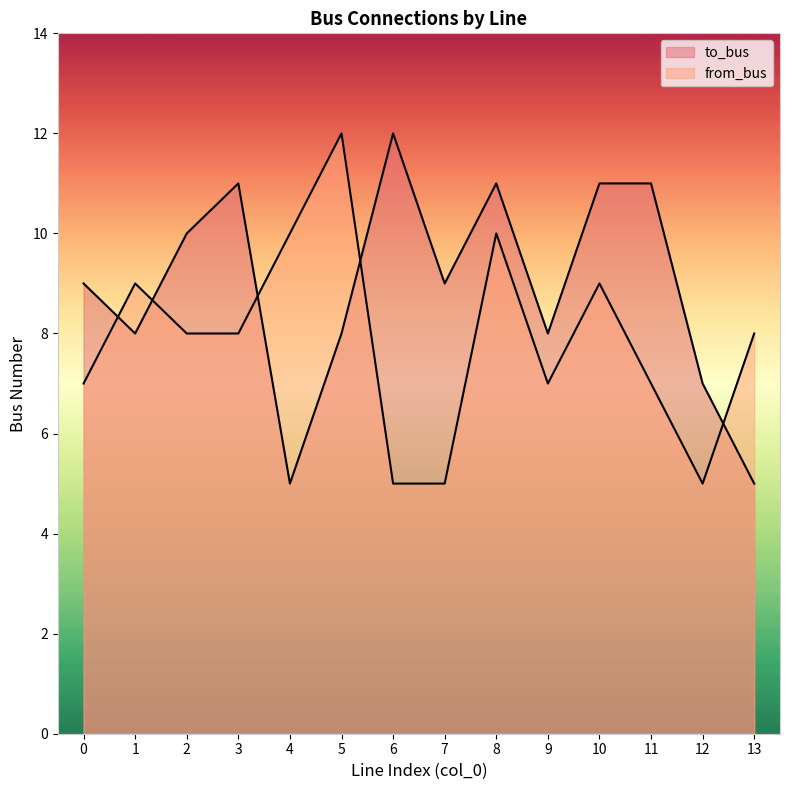

After their last crossing, which series has the higher values: to_bus or from_bus?

from_bus